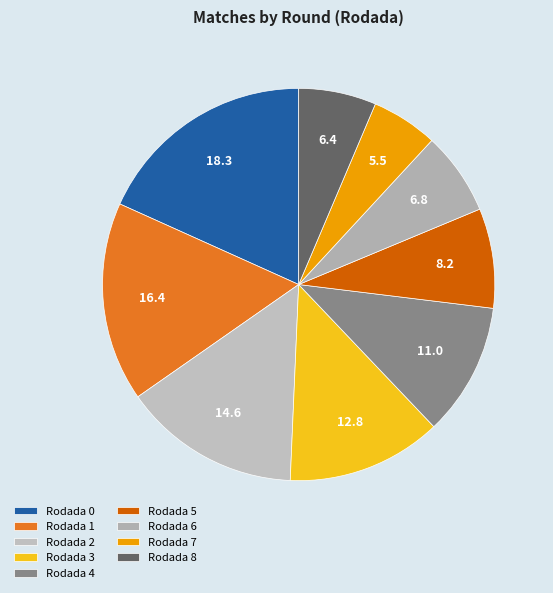

Which slice is the smallest?

Rodada 7